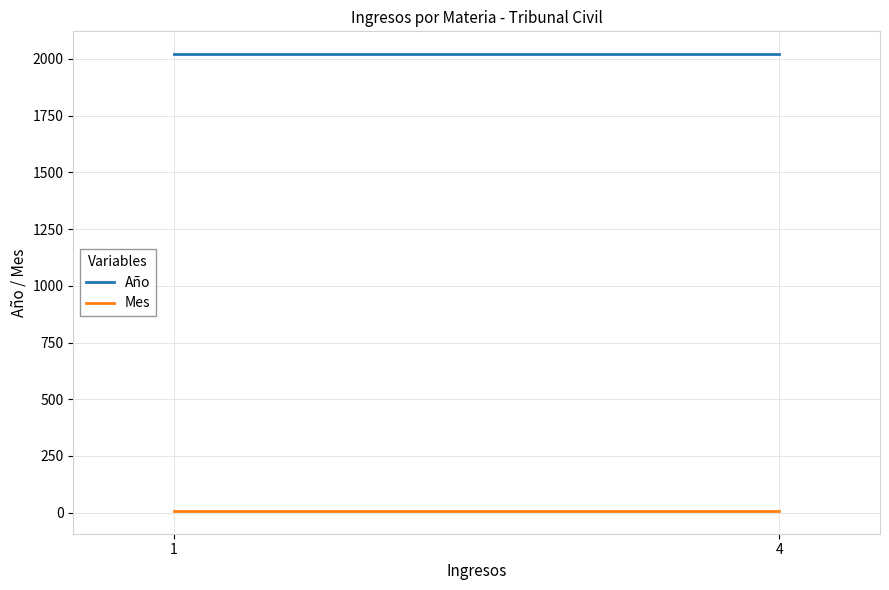

Is the value of Mes at 1 greater than the value of Año at 1?

No